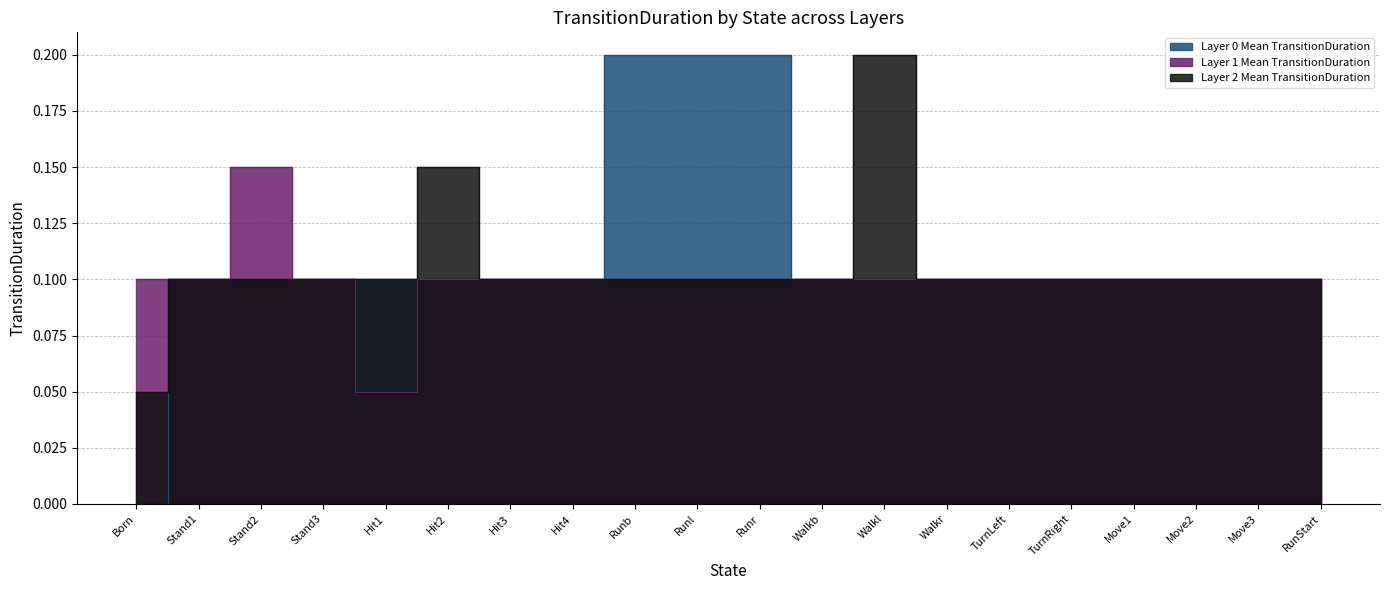

List the labels in order of Layer 0 Mean TransitionDuration value, smallest first.

Born, Stand1, Stand2, Stand3, Hit1, Hit2, Hit3, Hit4, Walkb, Walkl, Walkr, TurnLeft, TurnRight, Move1, Move2, Move3, RunStart, Runb, Runl, Runr